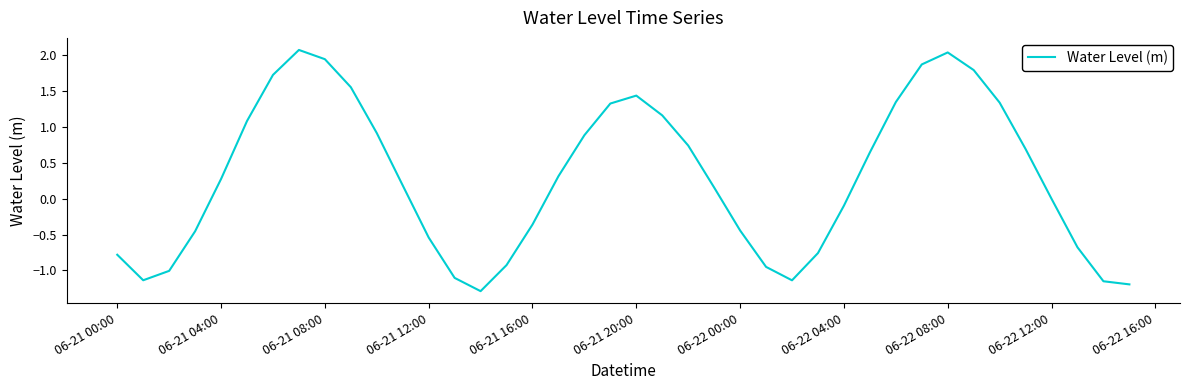

How many lines are shown in the chart?

1